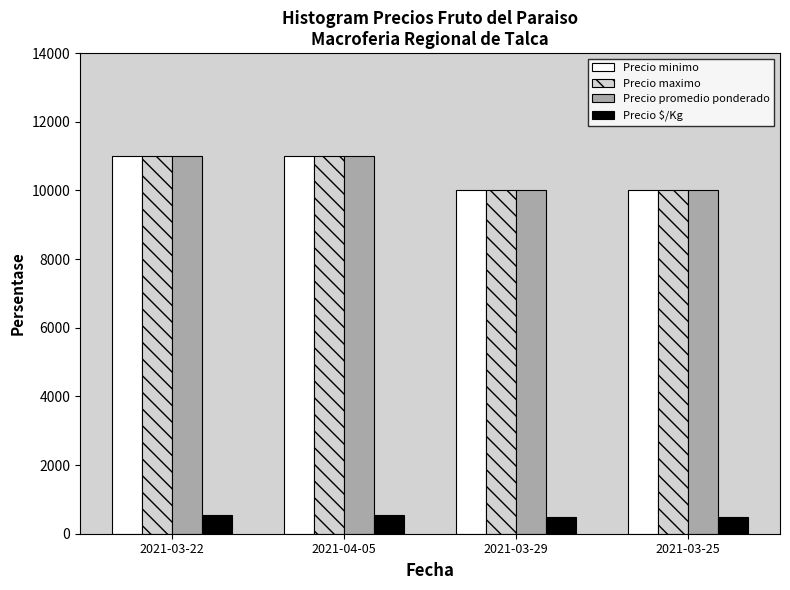

What are all the series names shown in the legend?

Precio minimo, Precio maximo, Precio promedio ponderado, Precio $/Kg